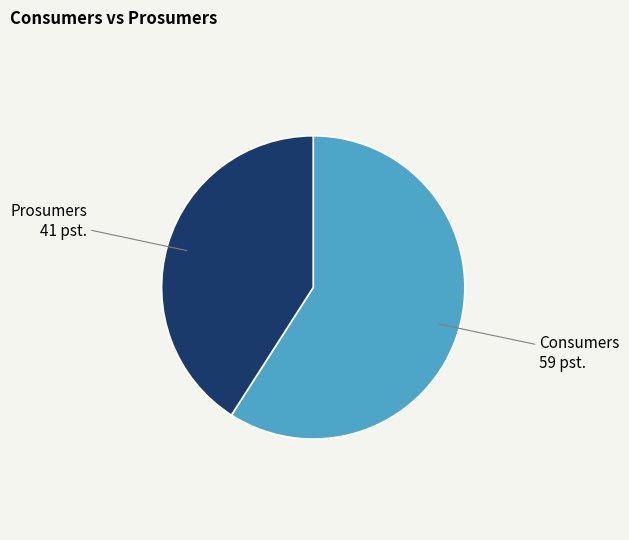

Do Consumers and Prosumers together represent more than half of the pie?

Yes